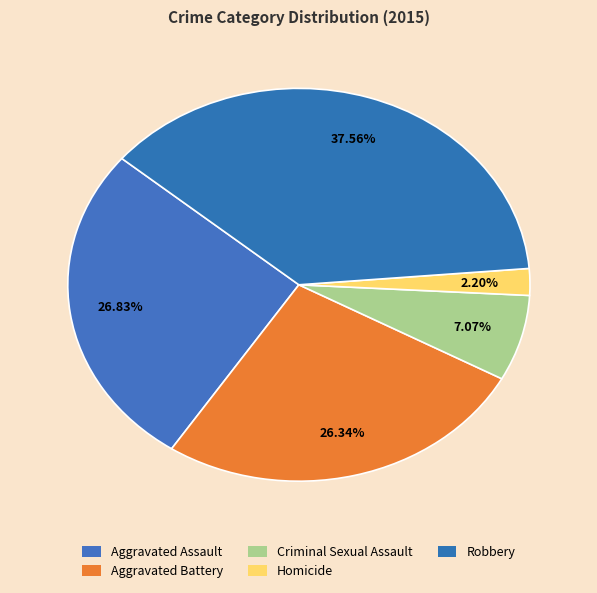

Between Criminal Sexual Assault and Homicide, which is larger?

Criminal Sexual Assault